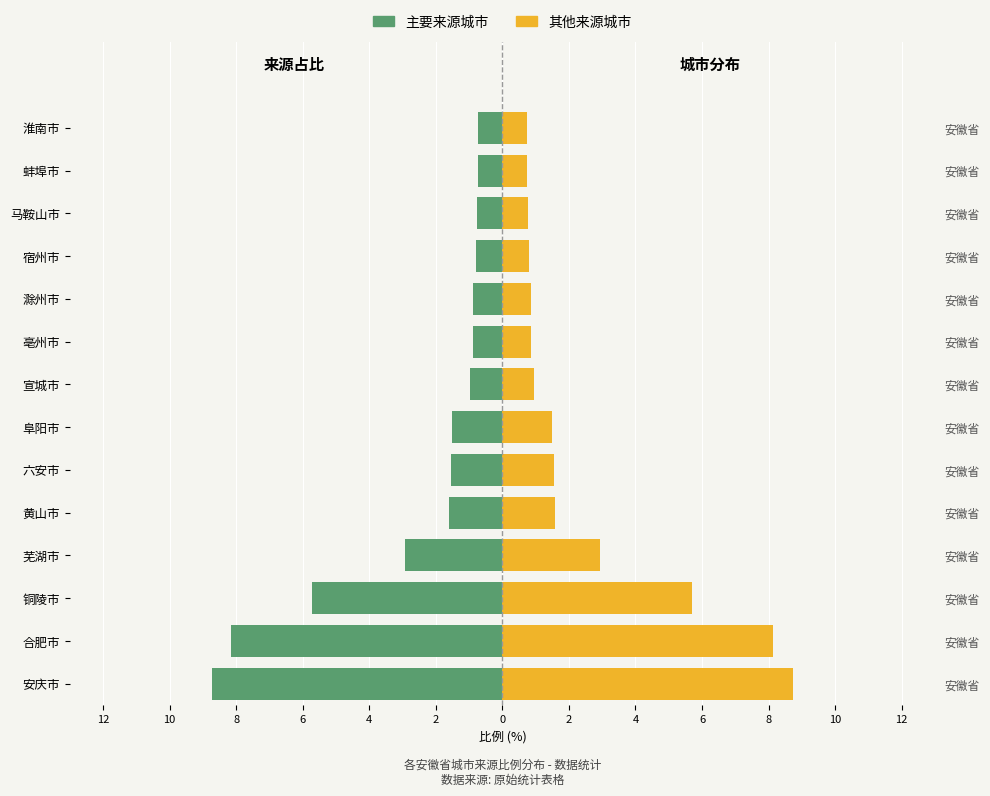

Which series has the widest spread of values?

主要来源城市